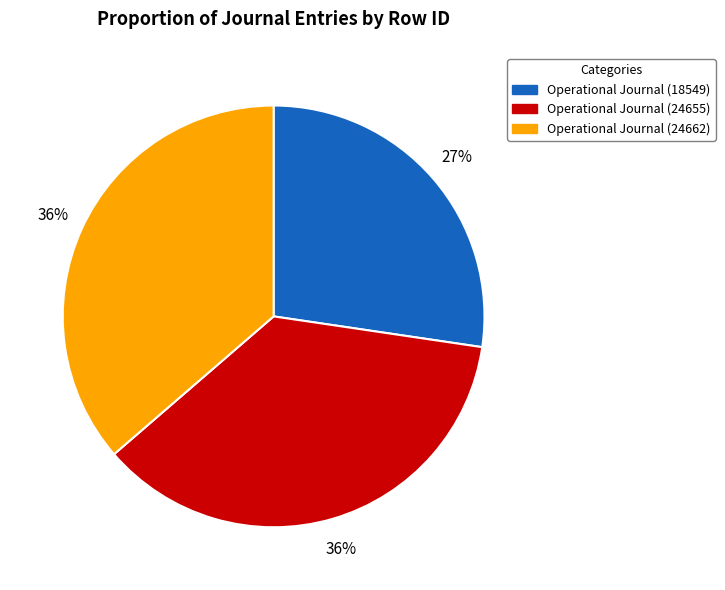

To the nearest percent, what is the difference between the largest and smallest slice percentages?

9%